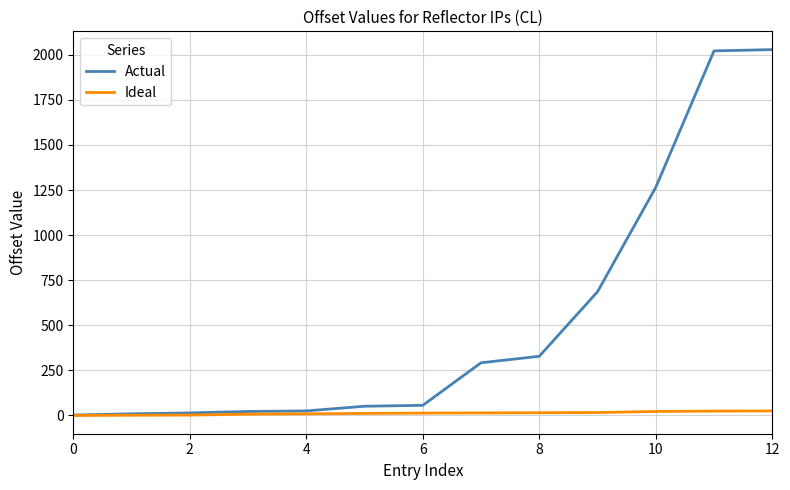

List the series in order of their peak value, lowest first.

Ideal, Actual